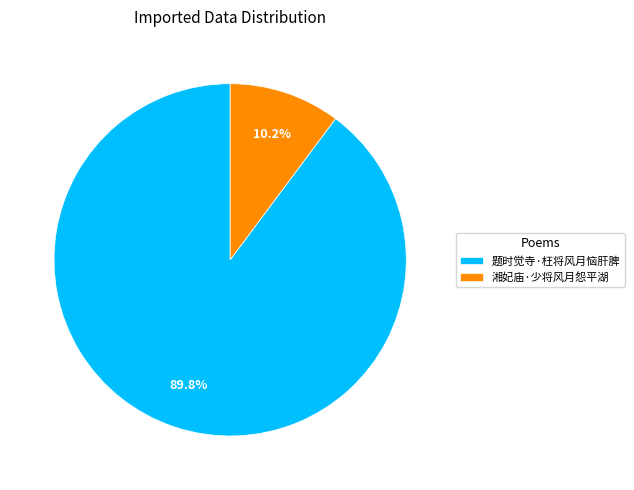

What portion of the pie excludes 湘妃庙·少将风月怨平湖?

89.8%